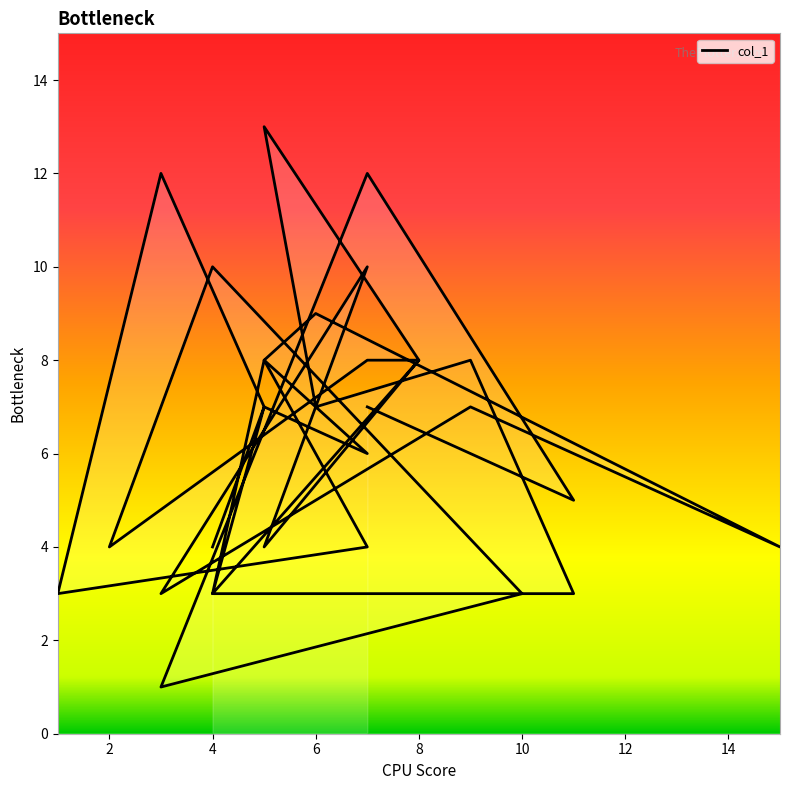

Is this an area chart (filled region under the line)?

No